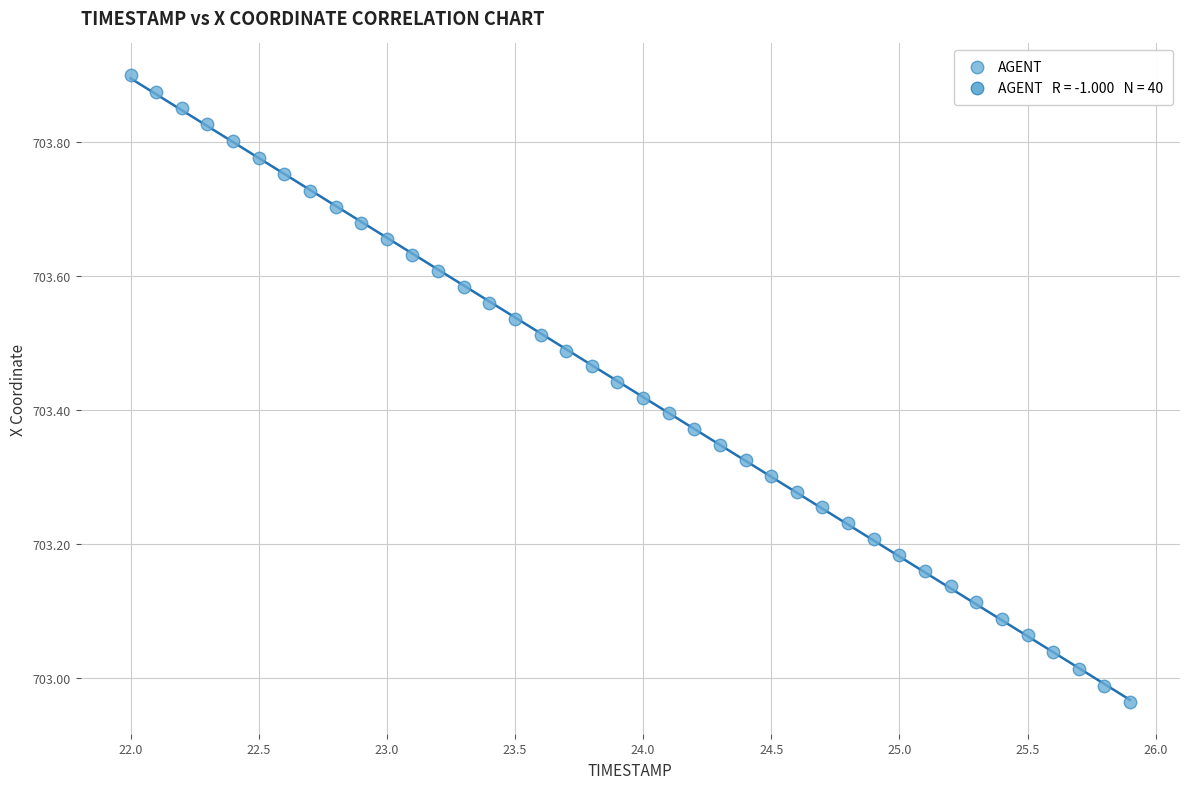

What is the range of X values (max minus min)?

3.9